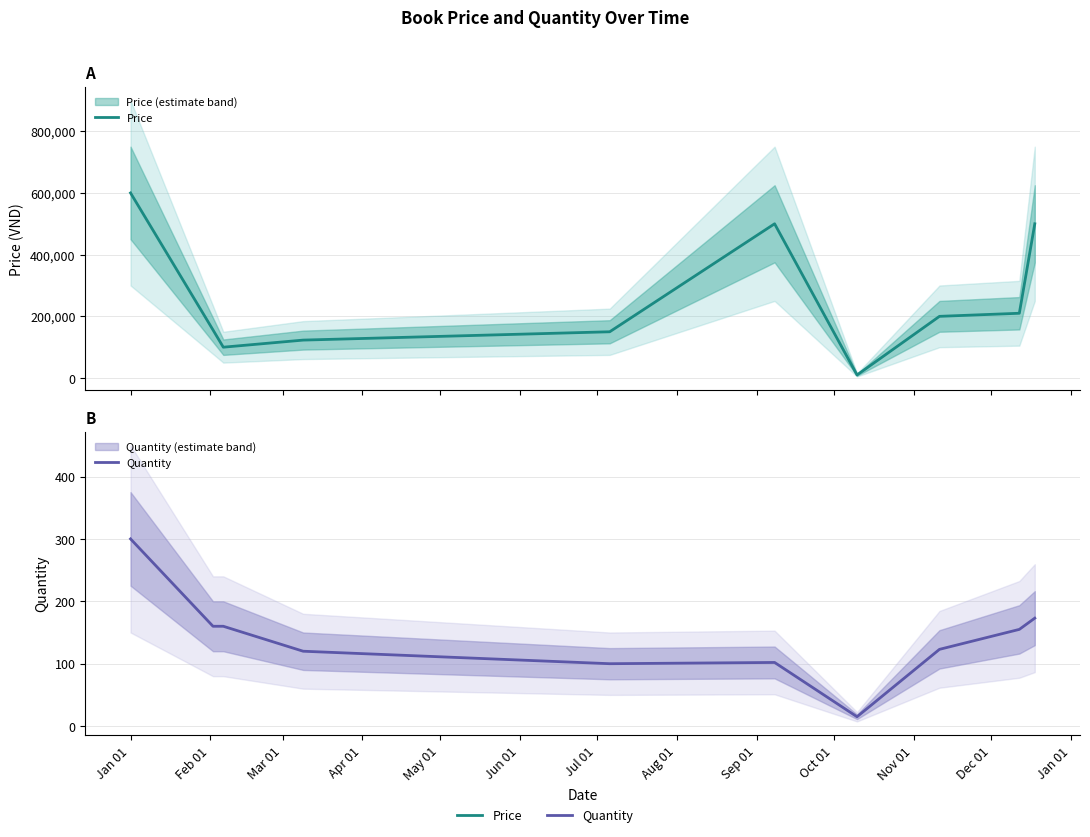

True or false: Price and Quantity cross at least once.

False